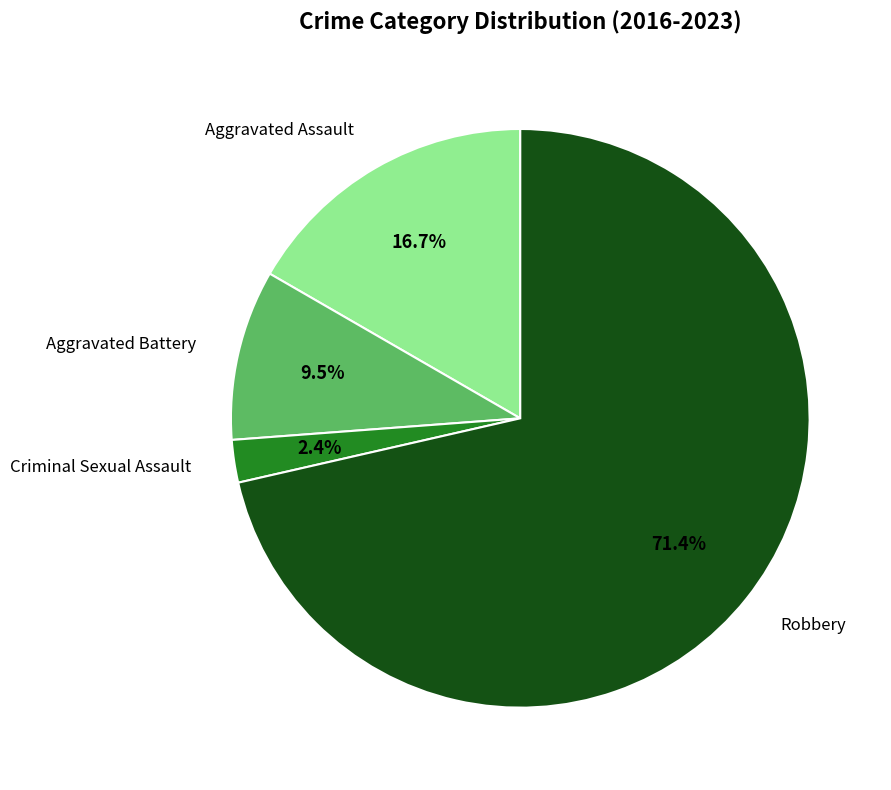

Is there any slice that represents more than half of the pie?

Yes